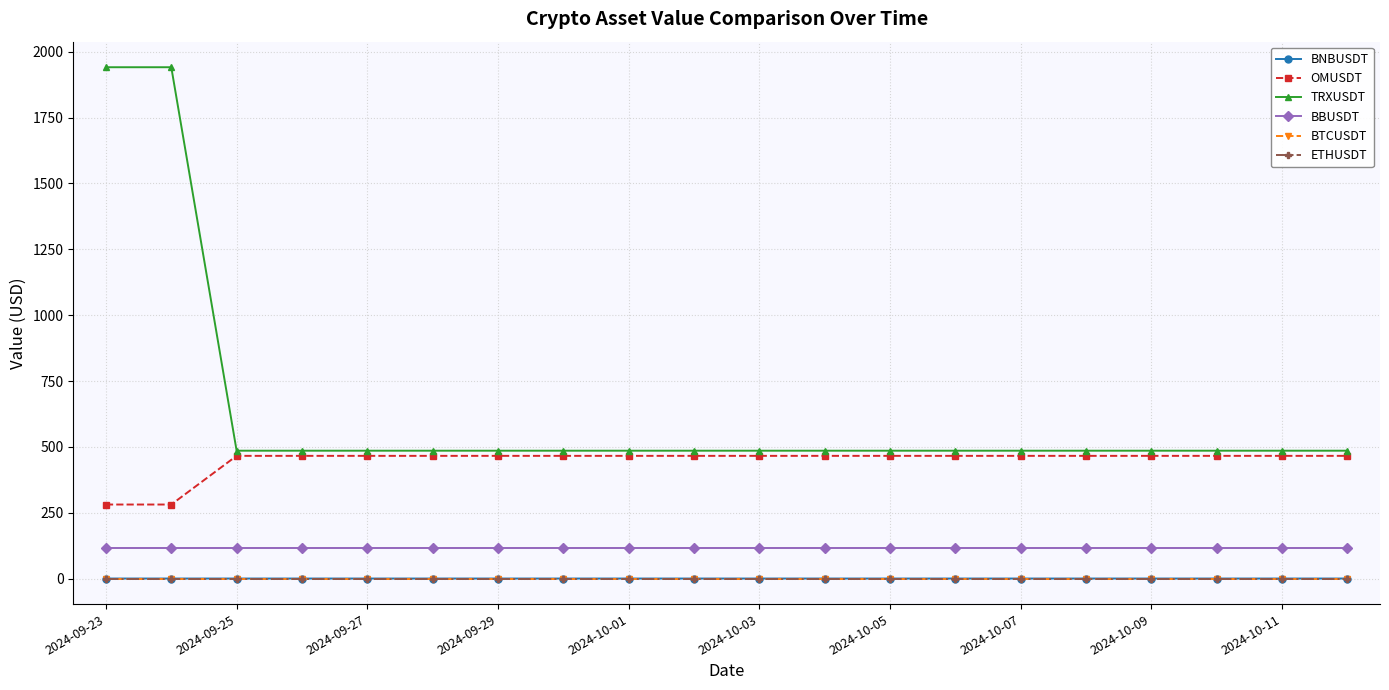

Which series has the largest range (max minus min)?

TRXUSDT